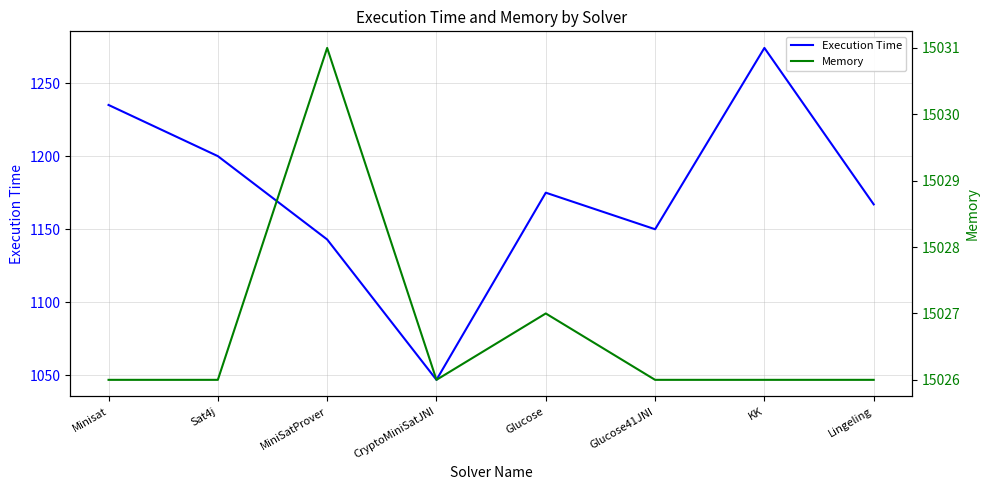

True or false: Execution Time and Memory cross at least once.

False